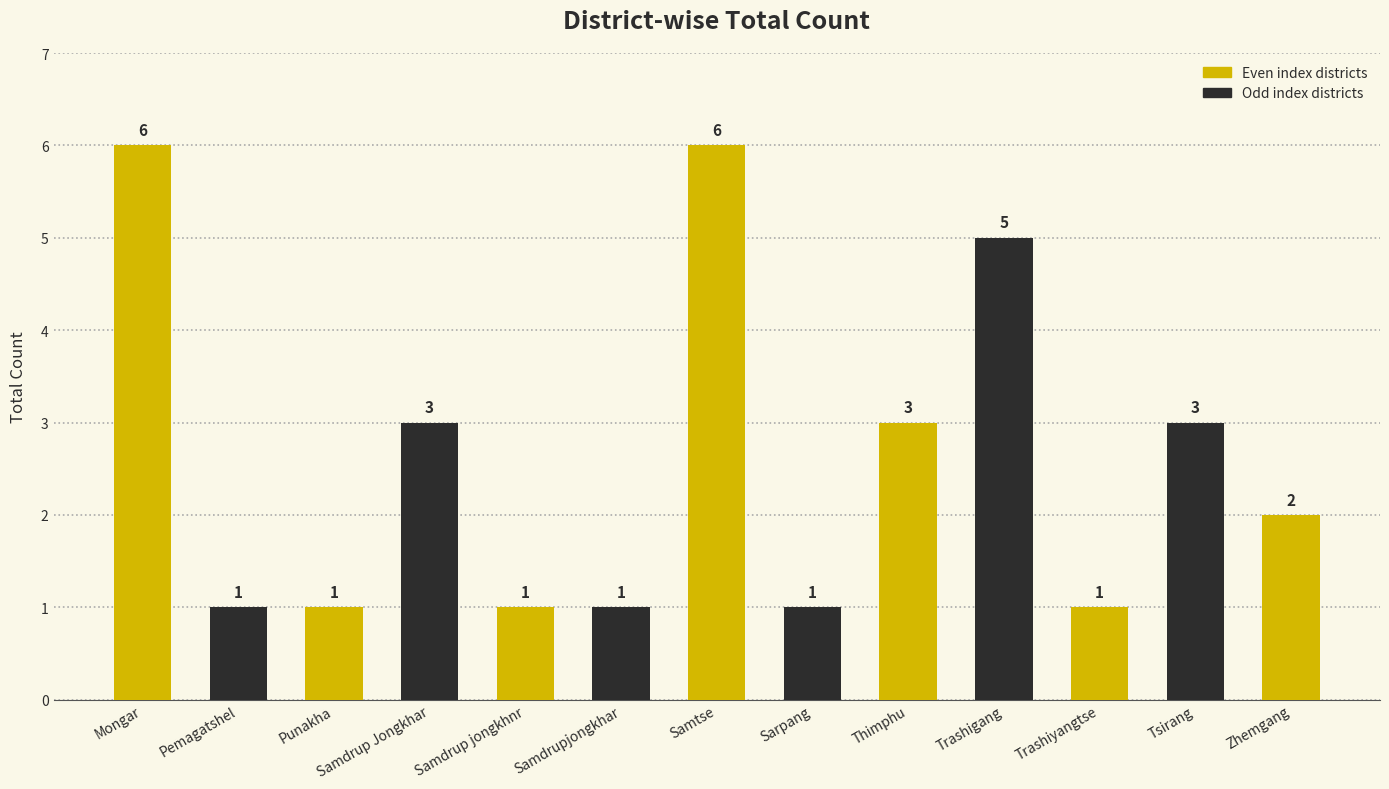

Count the values in the range 1 to 3.

10